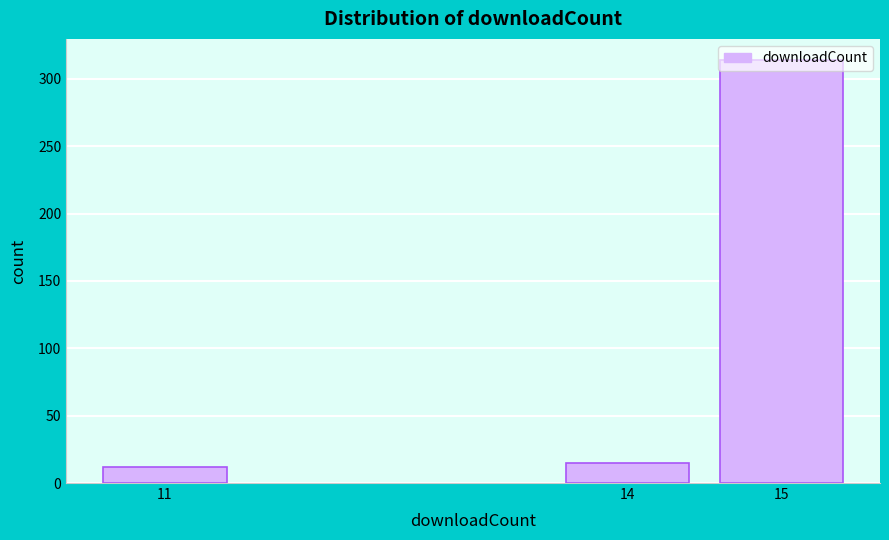

What is the change in value from 14 to 15?

+299